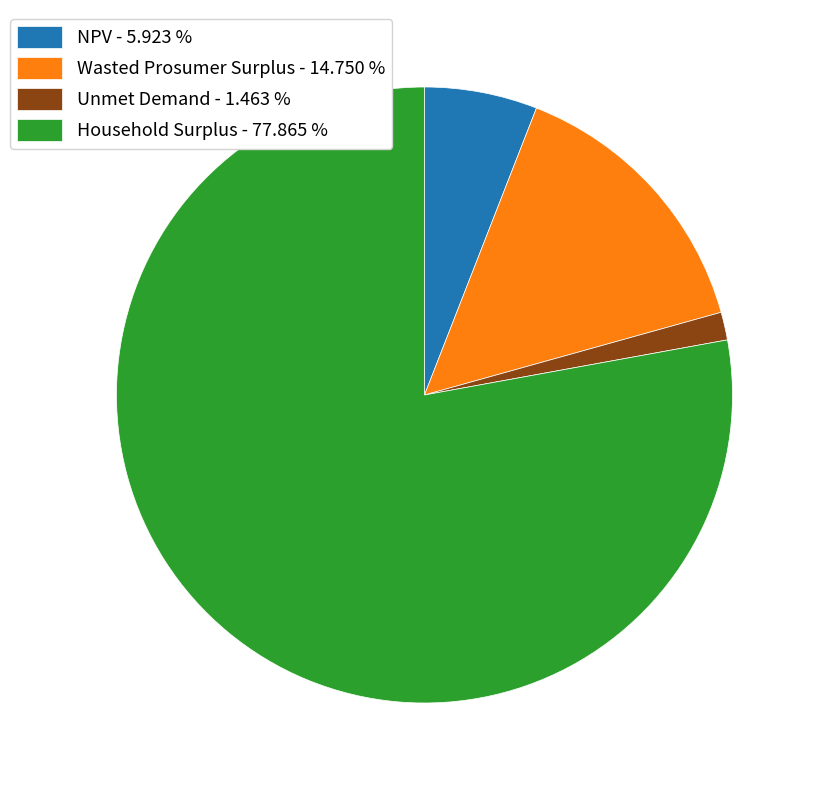

Which slice is the largest?

Household Surplus